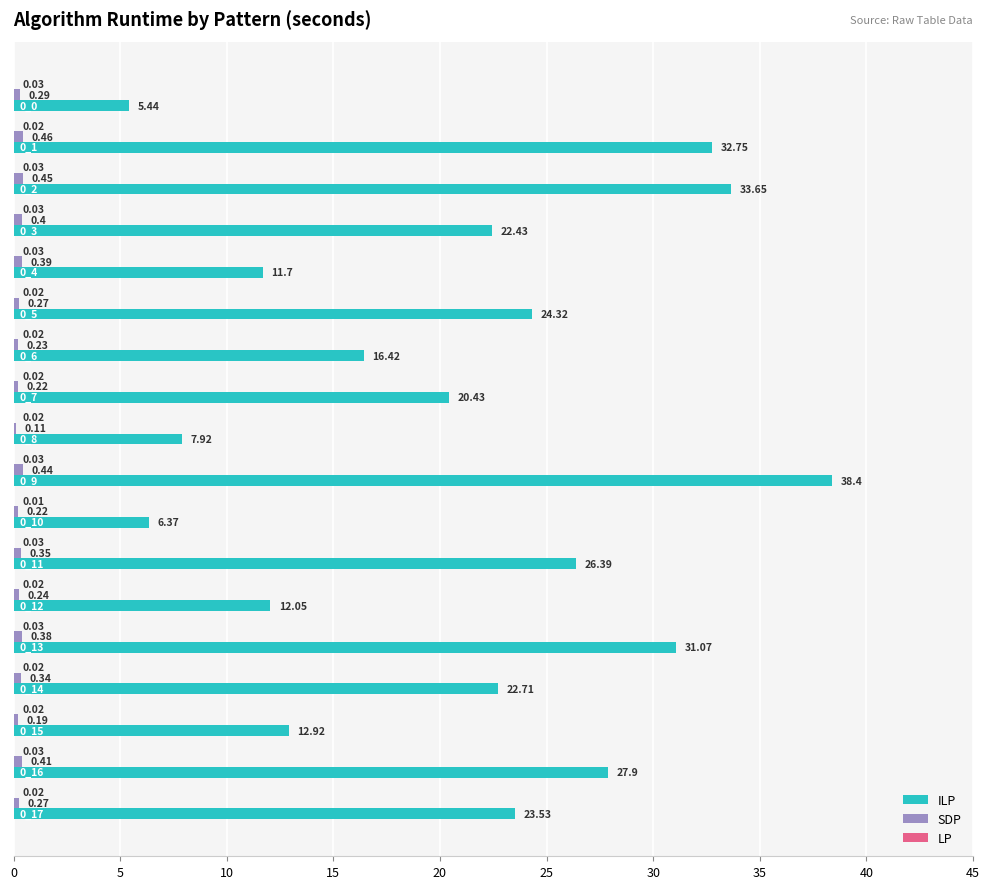

What is the sum of all SDP values?

5.7